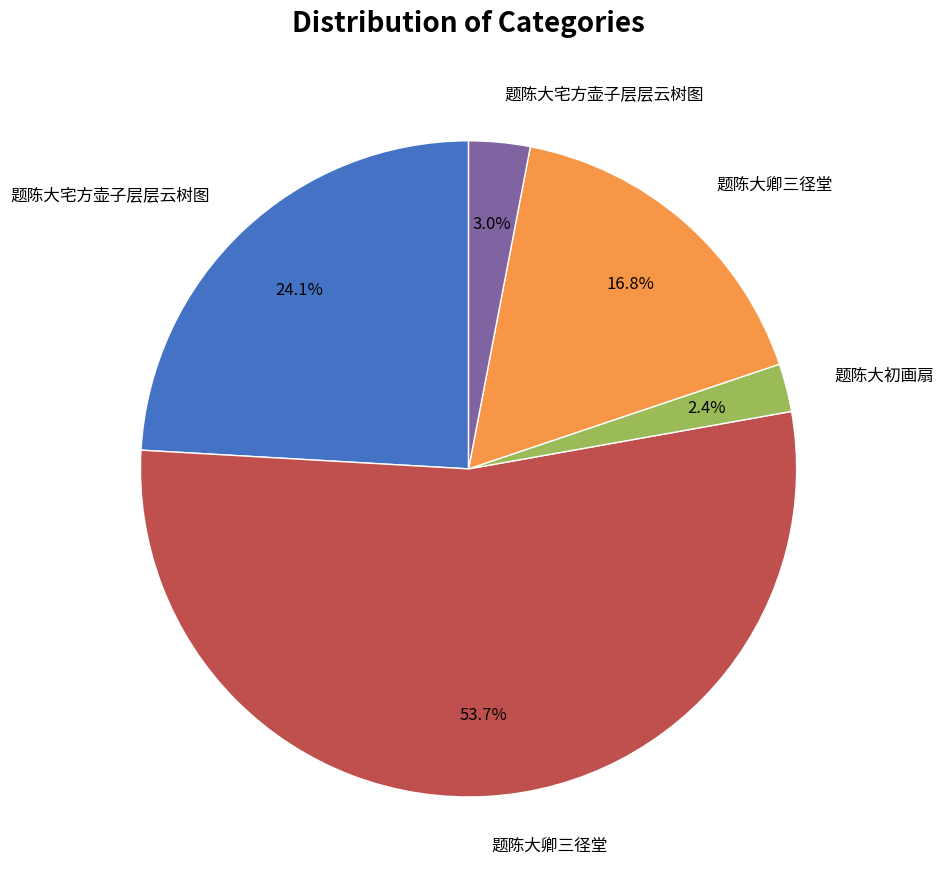

How many segments does this pie chart have?

5